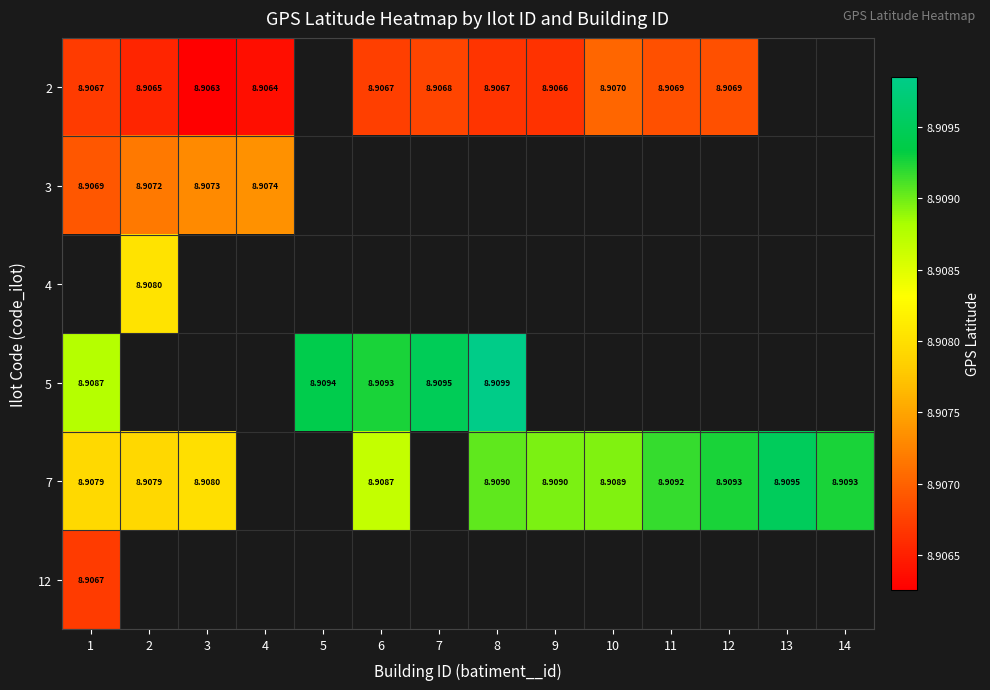

Which has a higher value, 6 or 12?

12